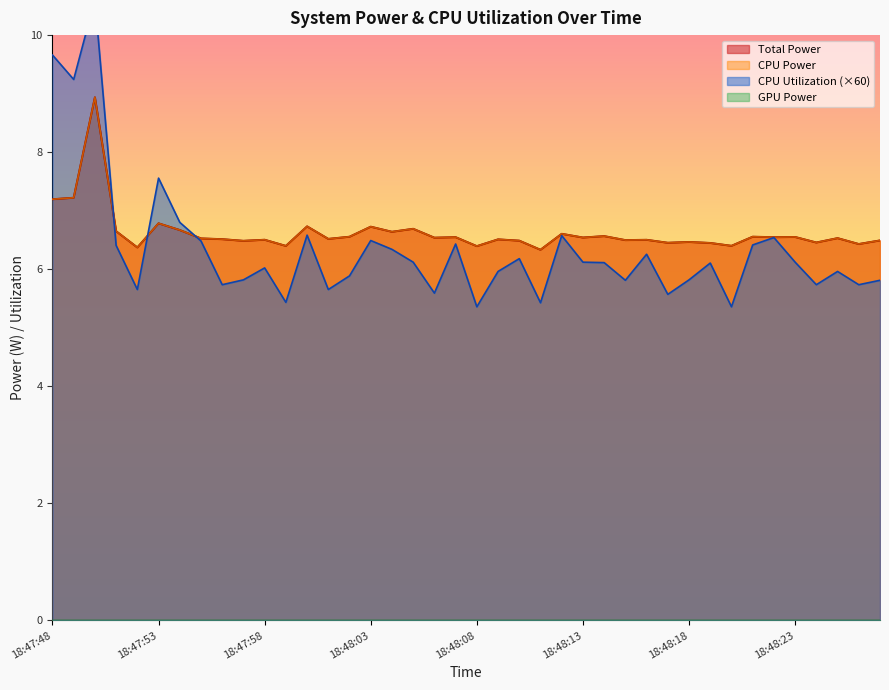

Between 18:48:07 and 18:48:21, which series saw the biggest shift?

CPU Utilization